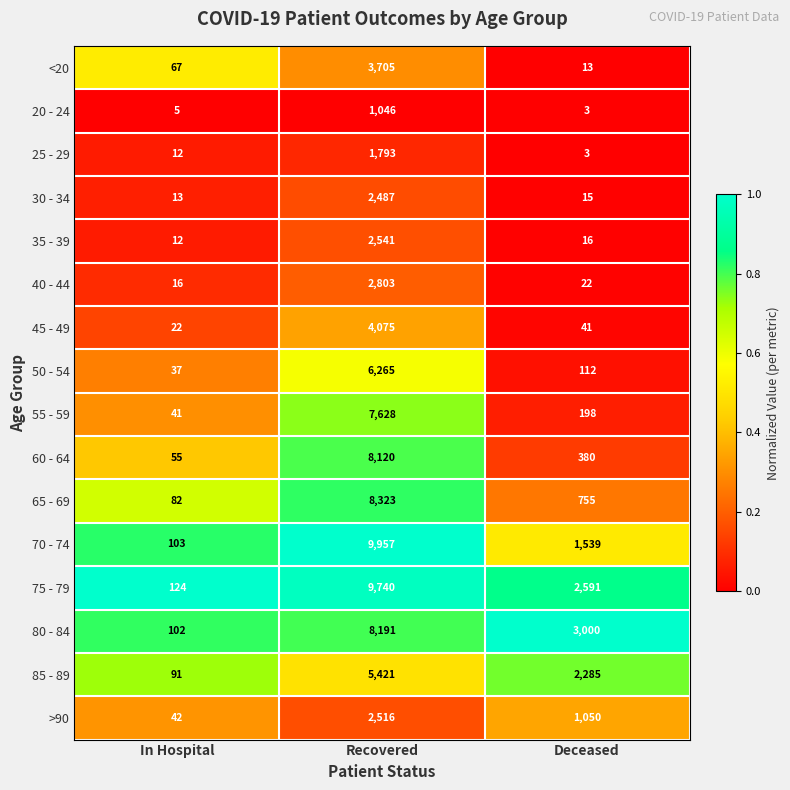

Which label corresponds to the largest value in the chart?

Recovered